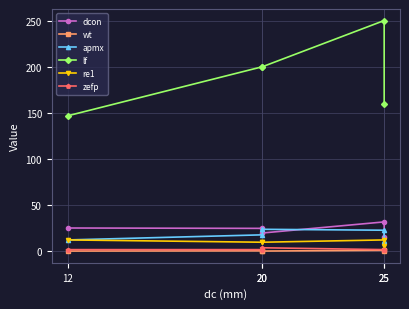

True or false: re1 has a value of 19.7 at 25.

False